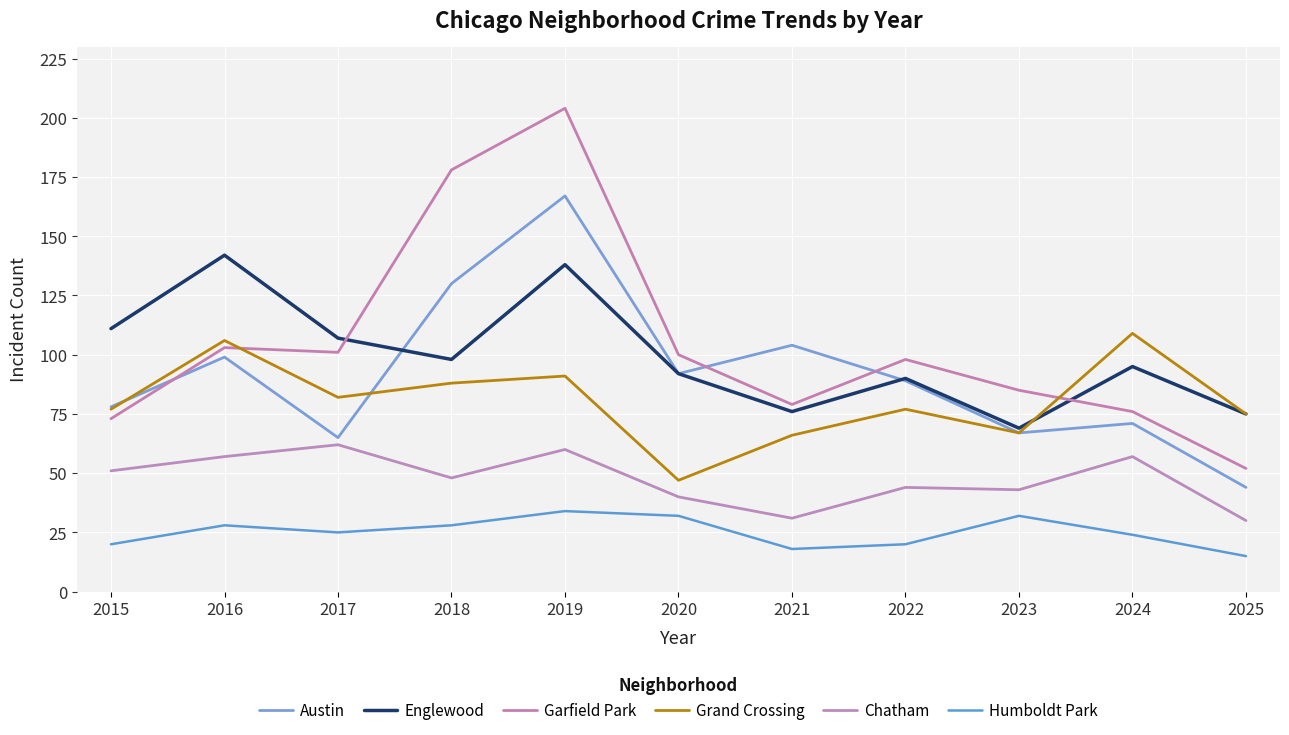

What is the average value of the Austin series?

91